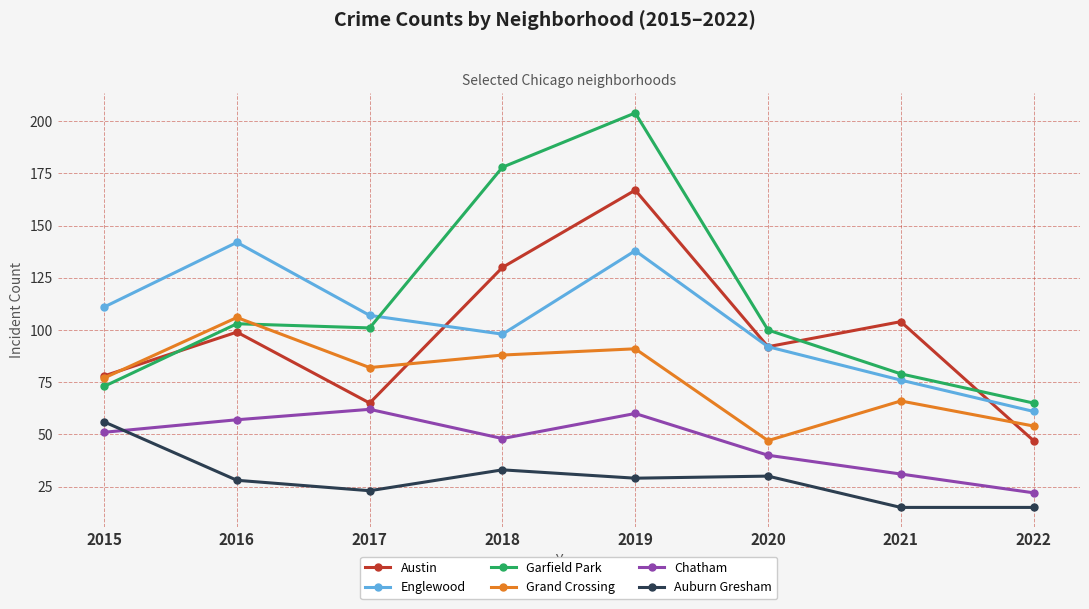

What is the sum of all Grand Crossing values?

611